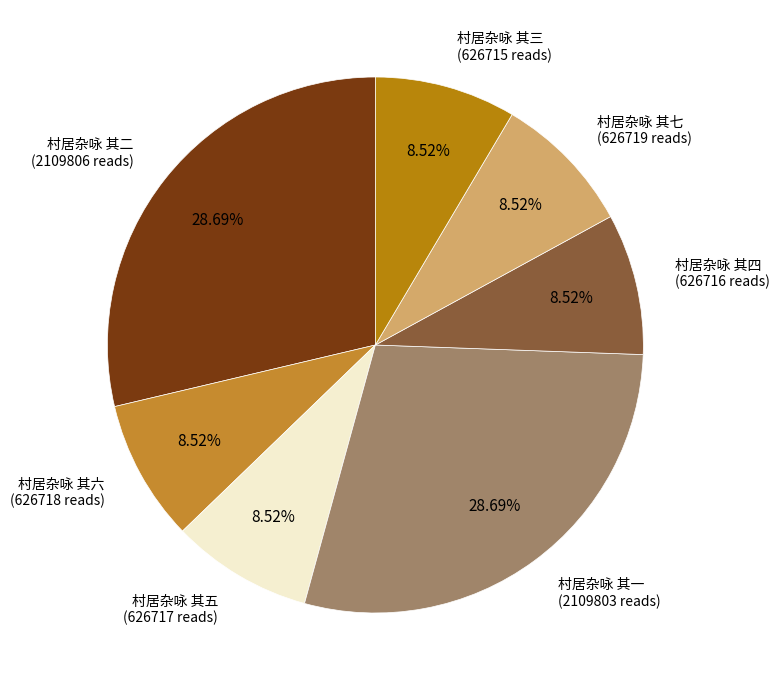

How many segments does this pie chart have?

7